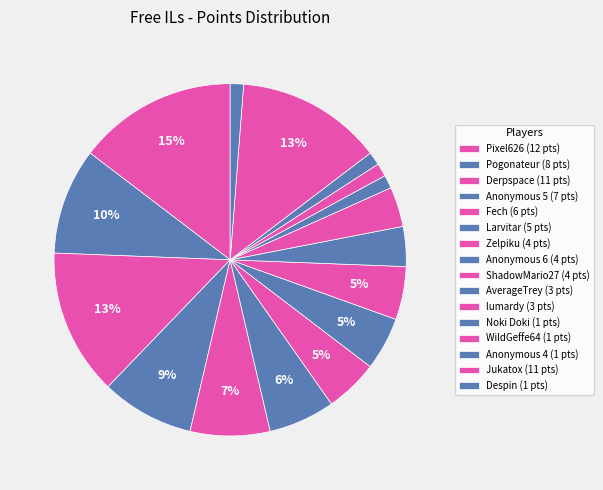

How many slices are in this pie chart?

16